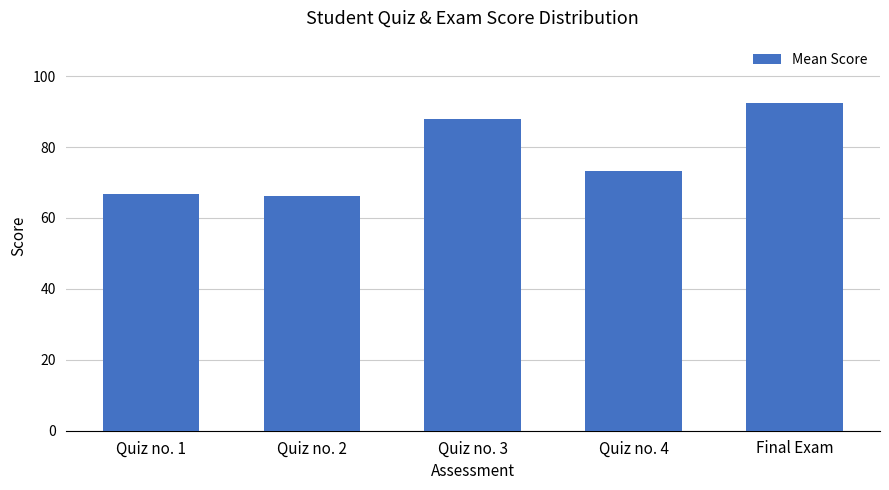

The chart shows a value of 140.5 at Final Exam. True or false?

False